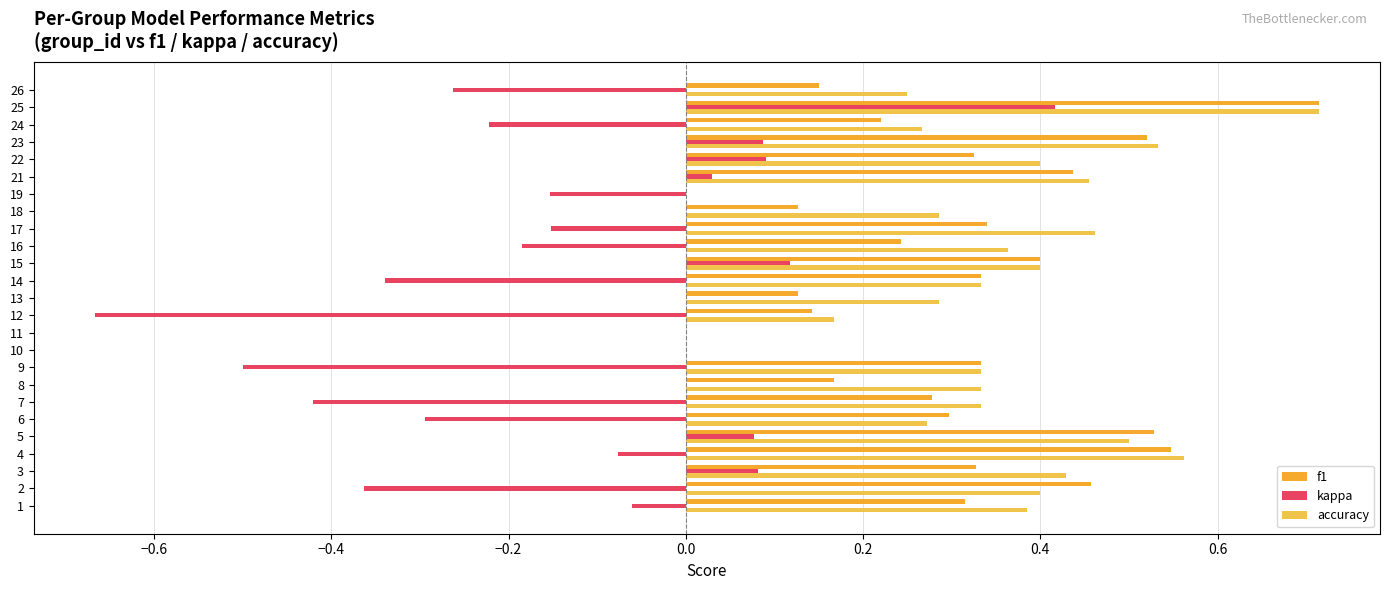

What is the average value of the f1 series?

0.3